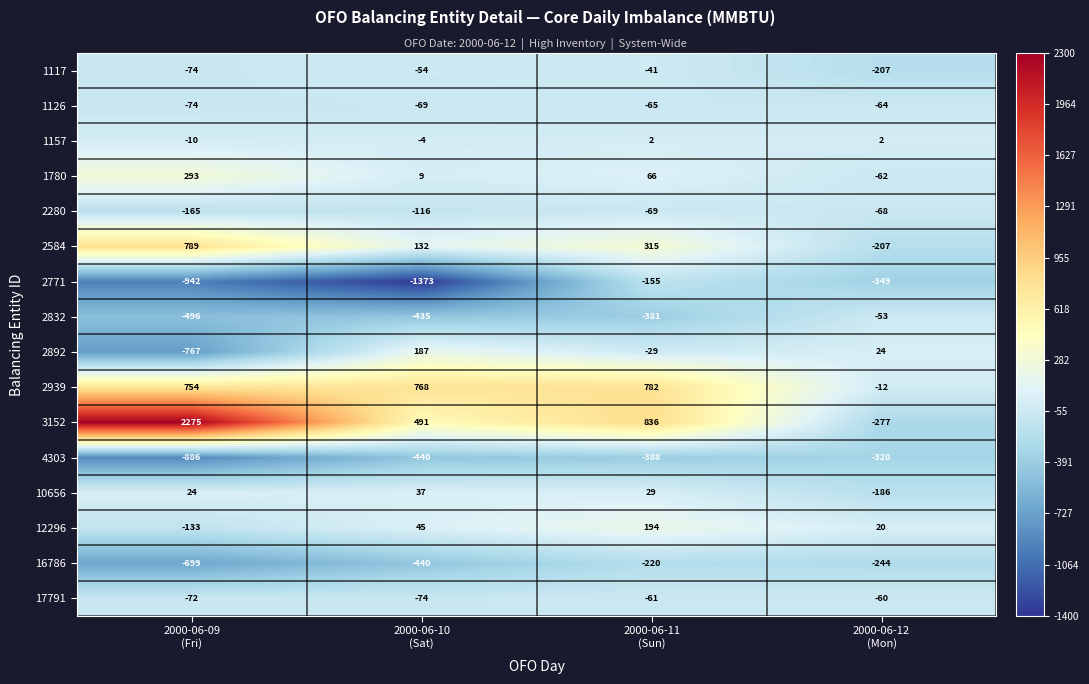

What is the difference between the second highest and second lowest values in the 2771 series?

593